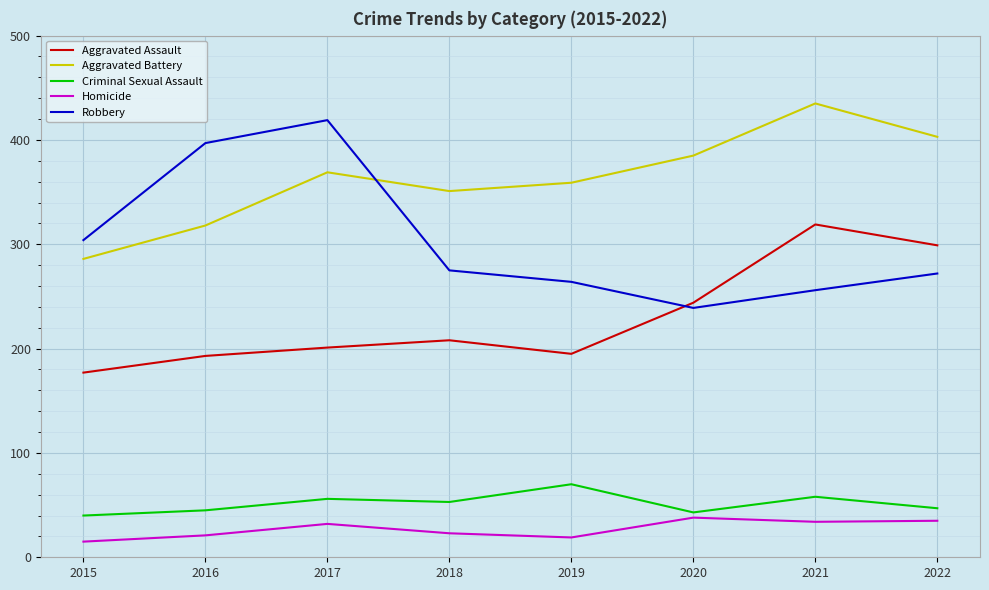

Which series has the widest spread of values?

Robbery